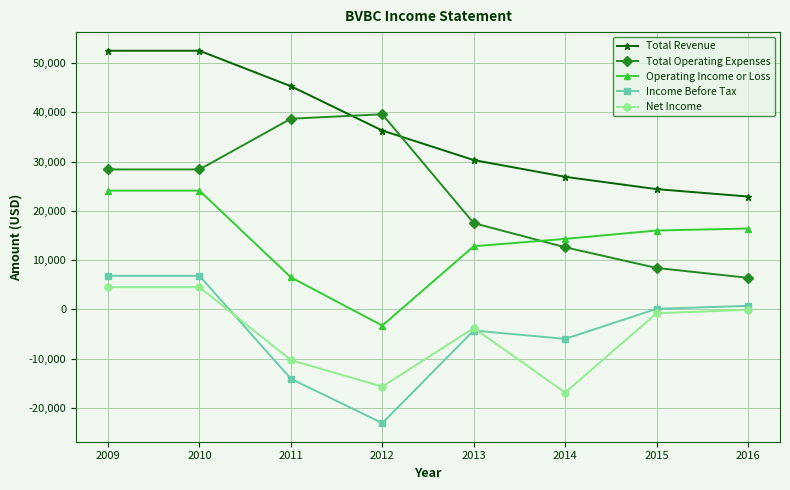

Reading left to right, what are all the values shown in this chart?

Total Revenue: 2009=52500	2010=52500	2011=45300	2012=36300	2013=30300	2014=26900	2015=24400	2016=22900
Total Operating Expenses: 2009=28400	2010=28400	2011=38700	2012=39600	2013=17500	2014=12600	2015=8400	2016=6400
Operating Income or Loss: 2009=24100	2010=24100	2011=6500	2012=-3300	2013=12800	2014=14300	2015=16000	2016=16400
Income Before Tax: 2009=6800	2010=6800	2011=-14100	2012=-23100	2013=-4300	2014=-6000	2015=100	2016=700
Net Income: 2009=4500	2010=4500	2011=-10300	2012=-15700	2013=-3800	2014=-16900	2015=-800	2016=-100